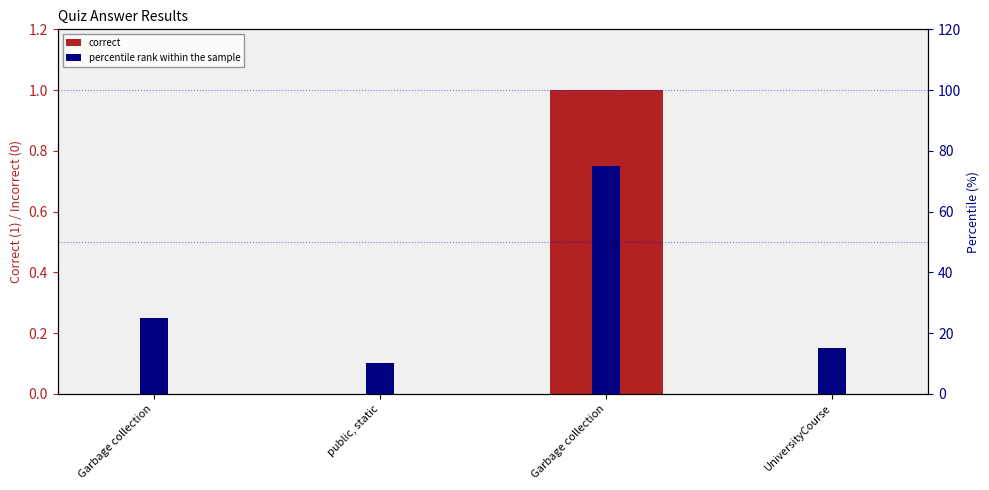

Rank the series by their average value, from highest to lowest.

percentile rank within the sample, correct